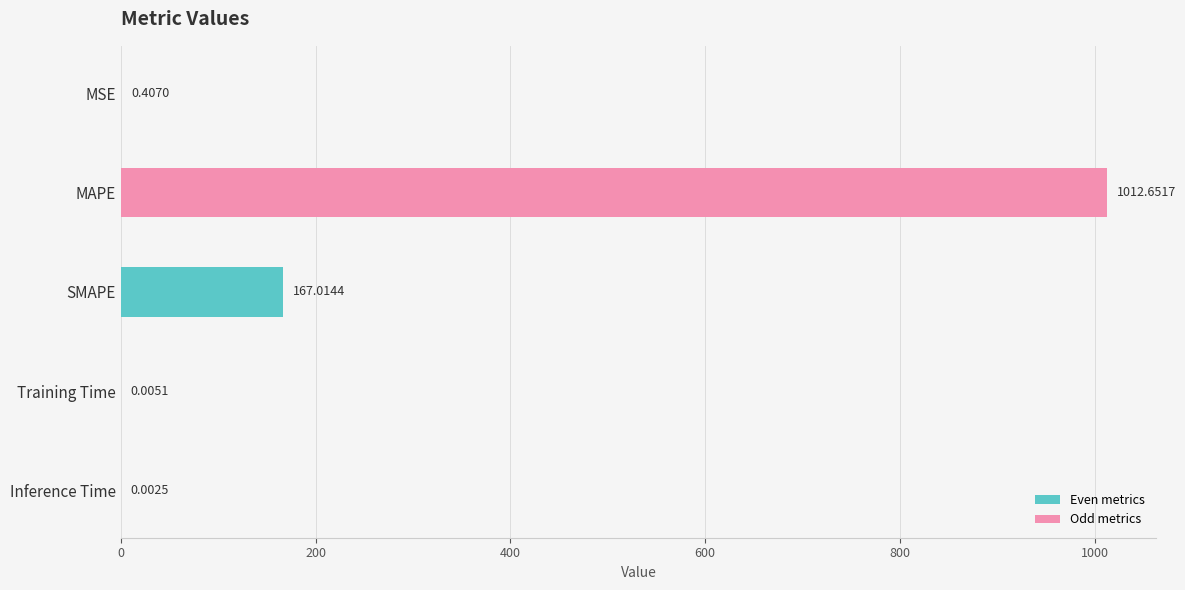

At which category does the chart reach its peak across all series?

MAPE